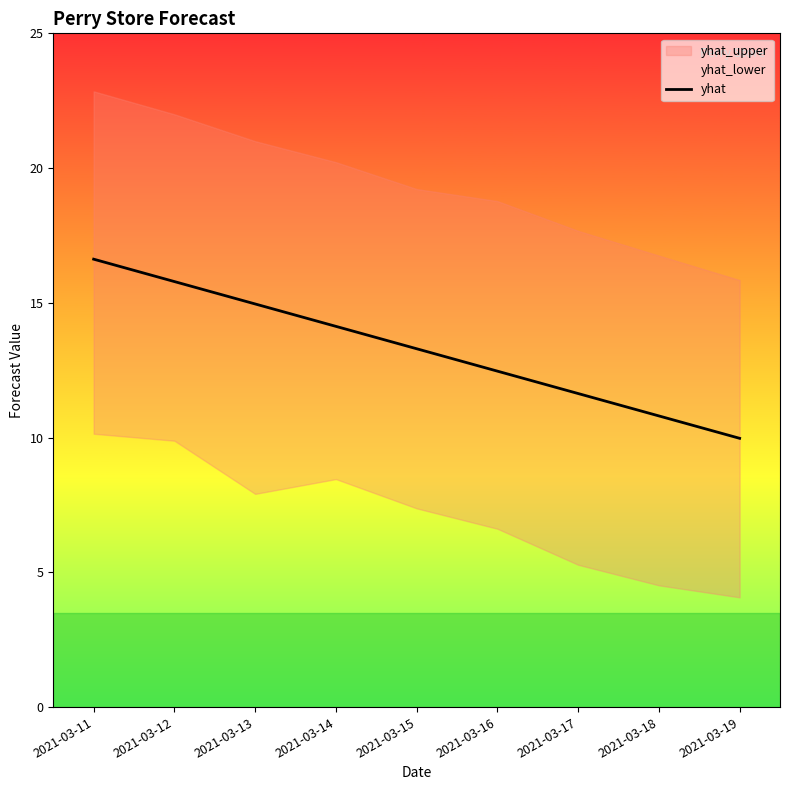

What value does the data have at 2021-03-14?

14.1